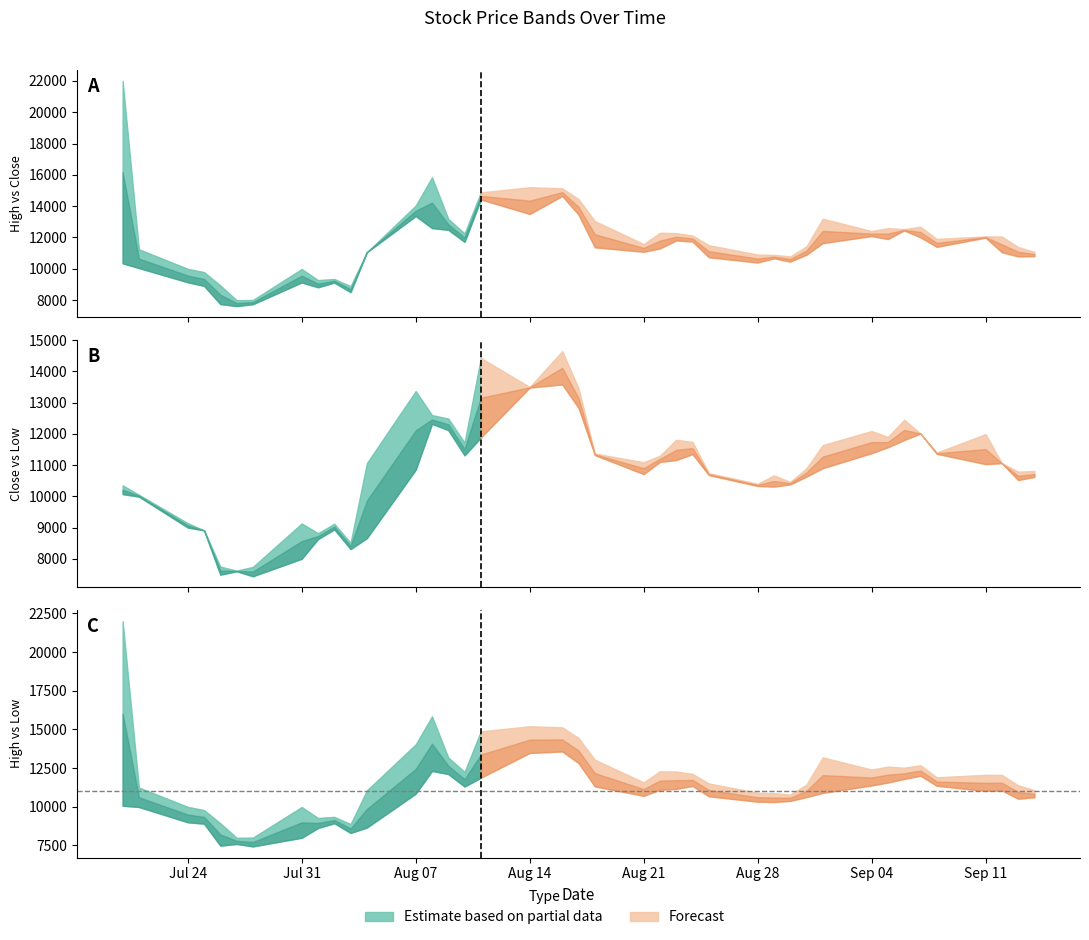

True or false: High has a value of 9280 at 8.

True